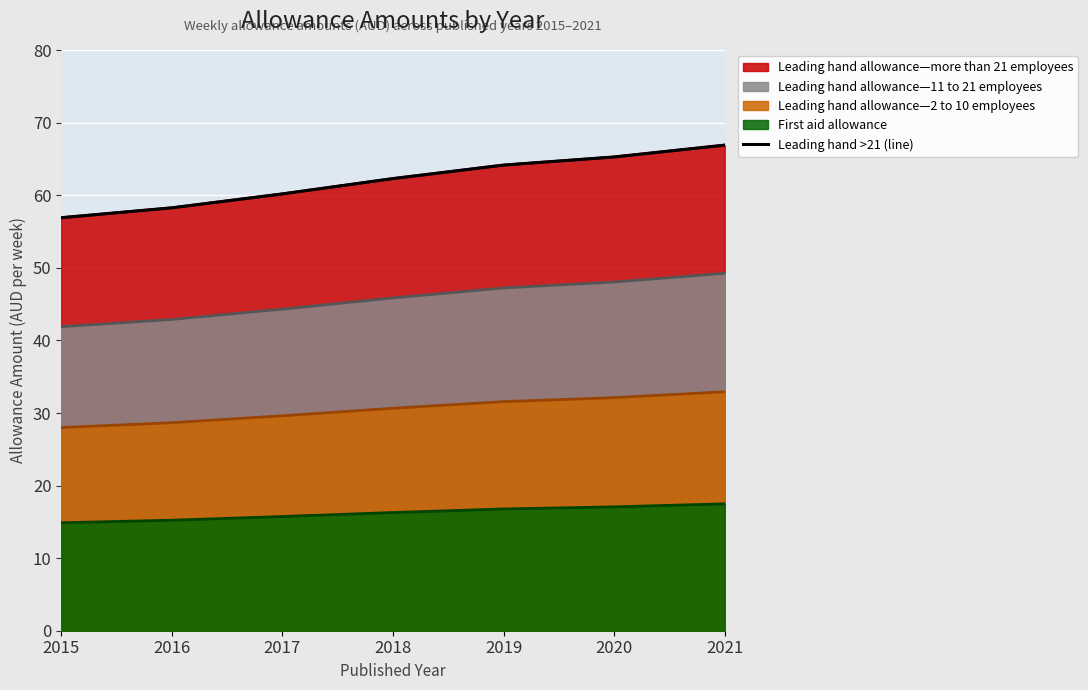

What is the maximum value shown in the chart?

66.9